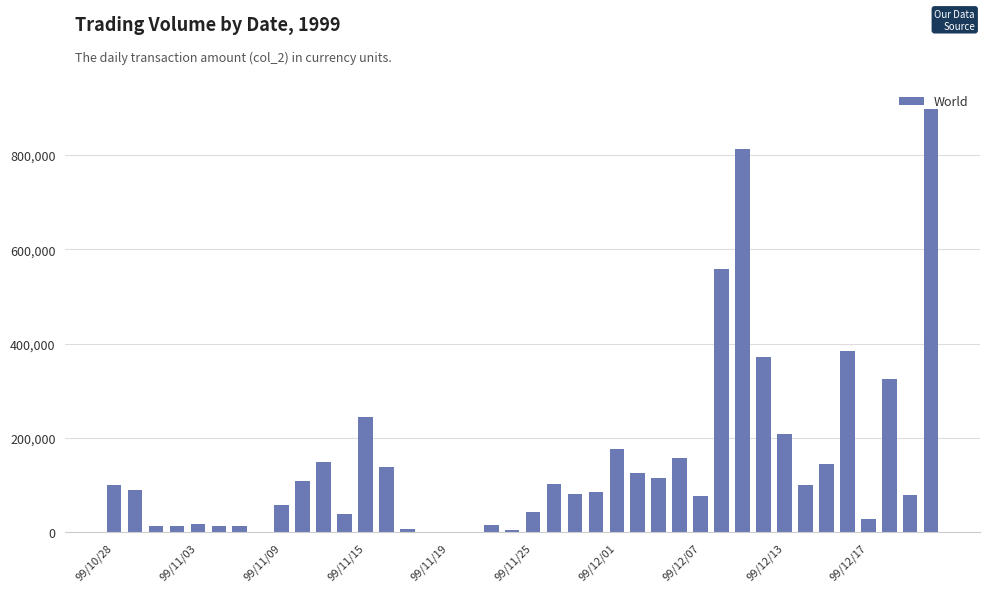

How many categories are shown in the chart?

40